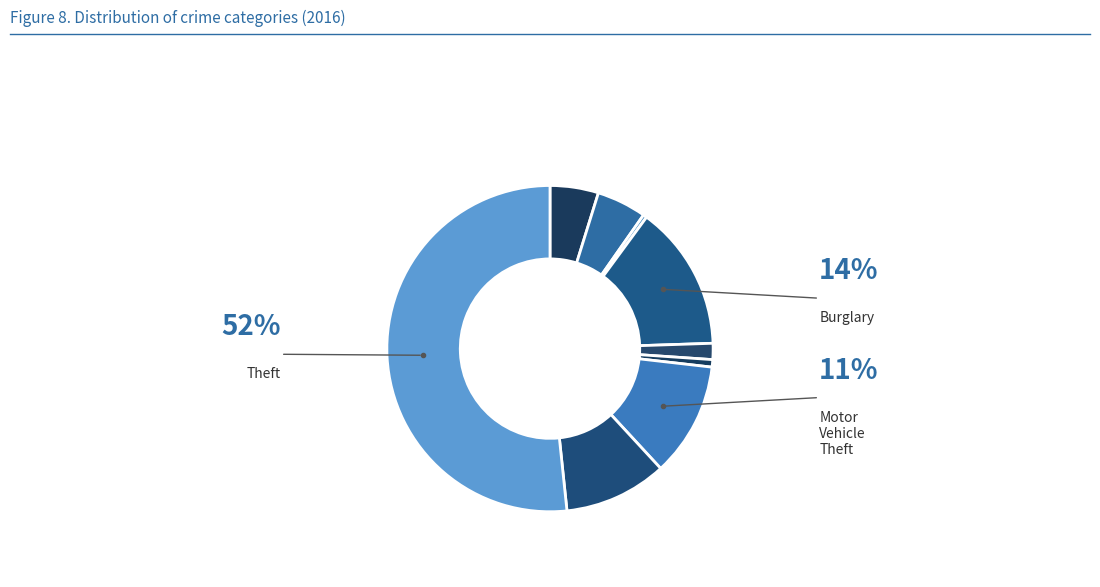

Count the number of slices in the pie.

9